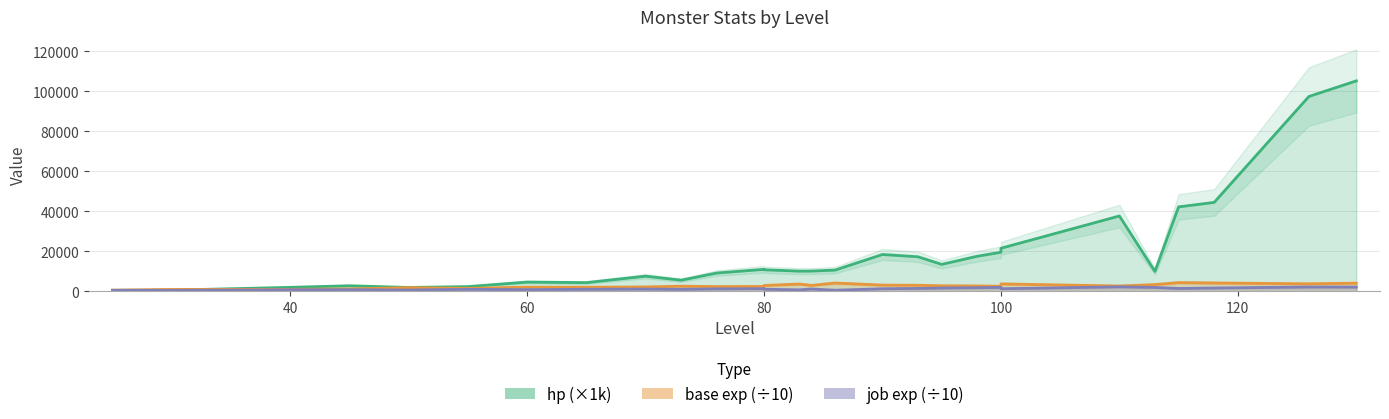

What is the smallest value displayed?

483.9